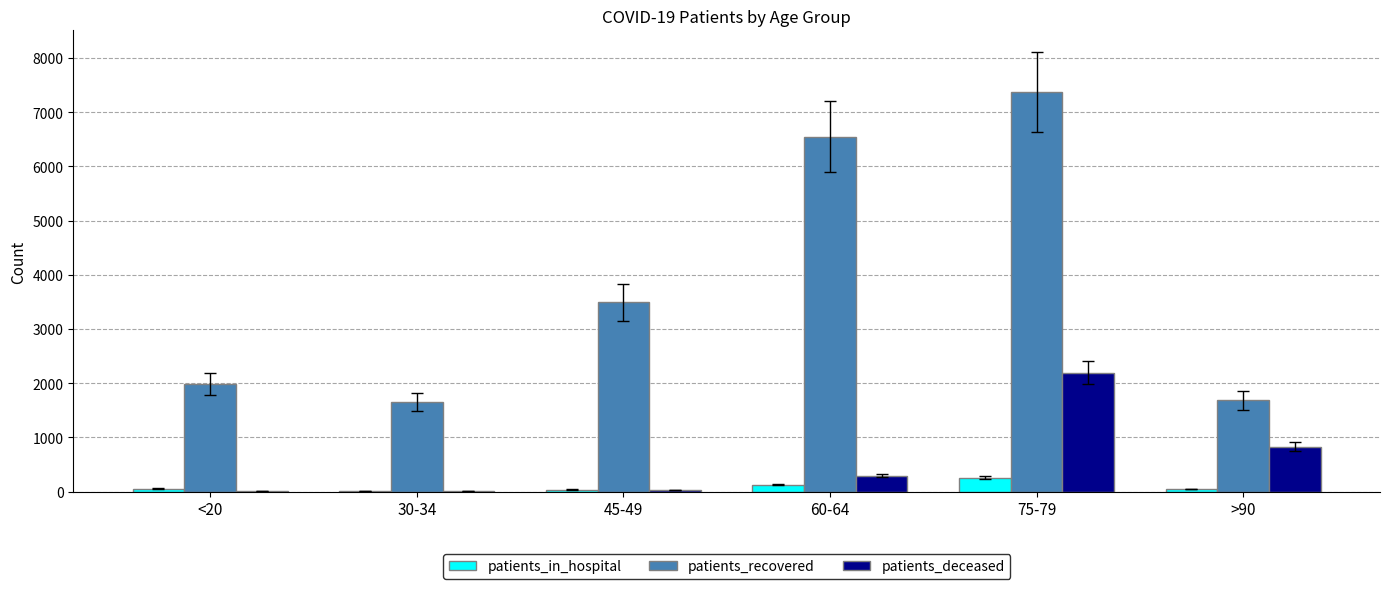

How many series are shown in this chart?

3